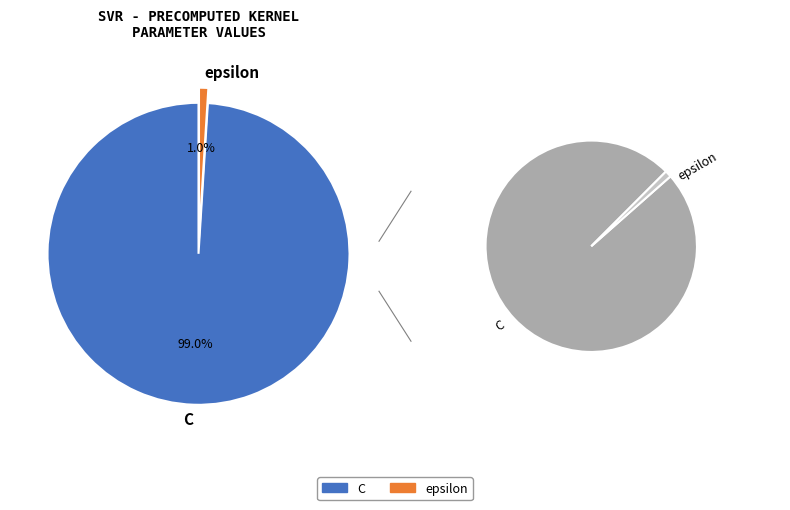

How many slices are in this pie chart?

2